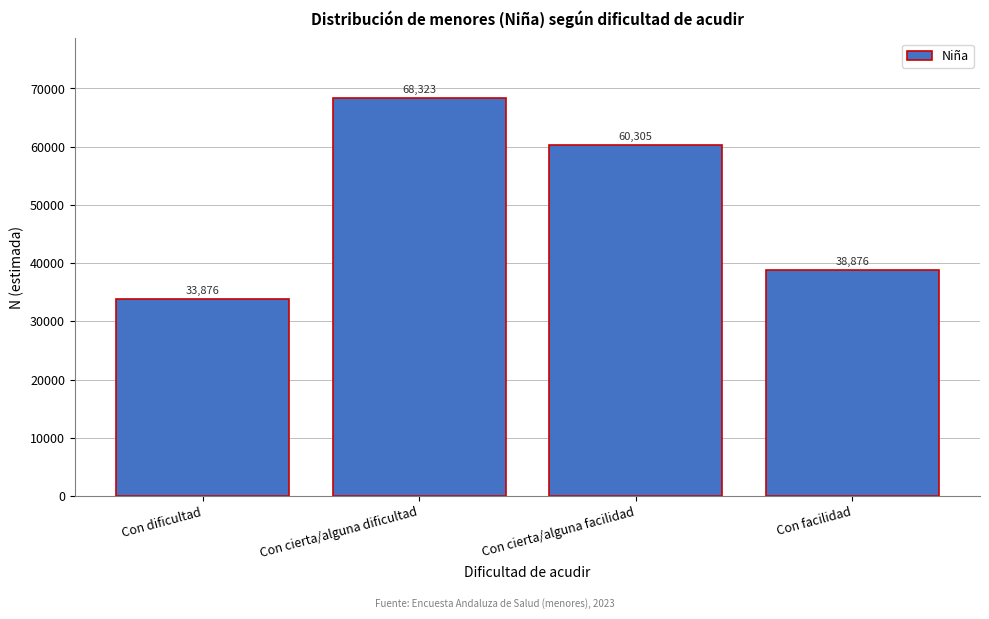

Reading left to right, what are all the values shown in this chart?

33876	68323	60305	38876